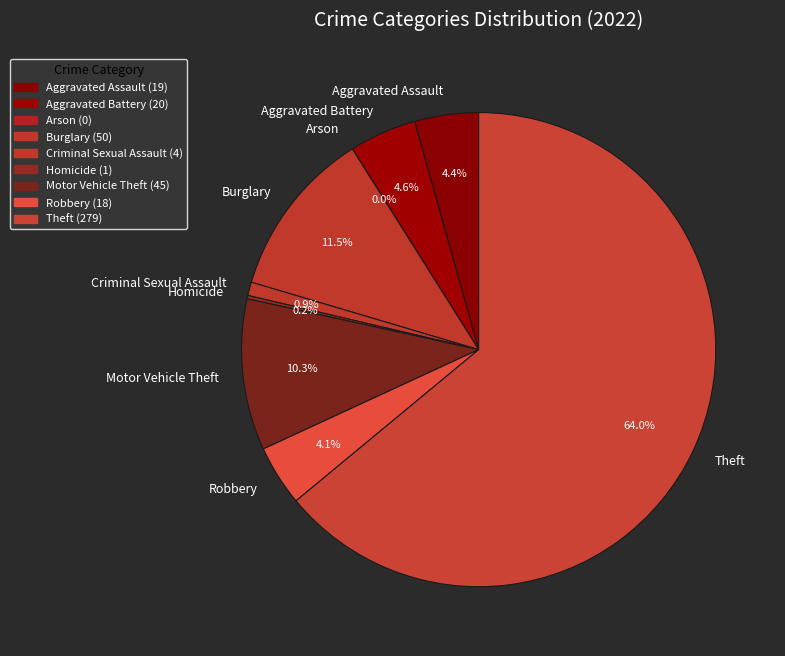

What is the change in value from Aggravated Assault to Arson?

-19